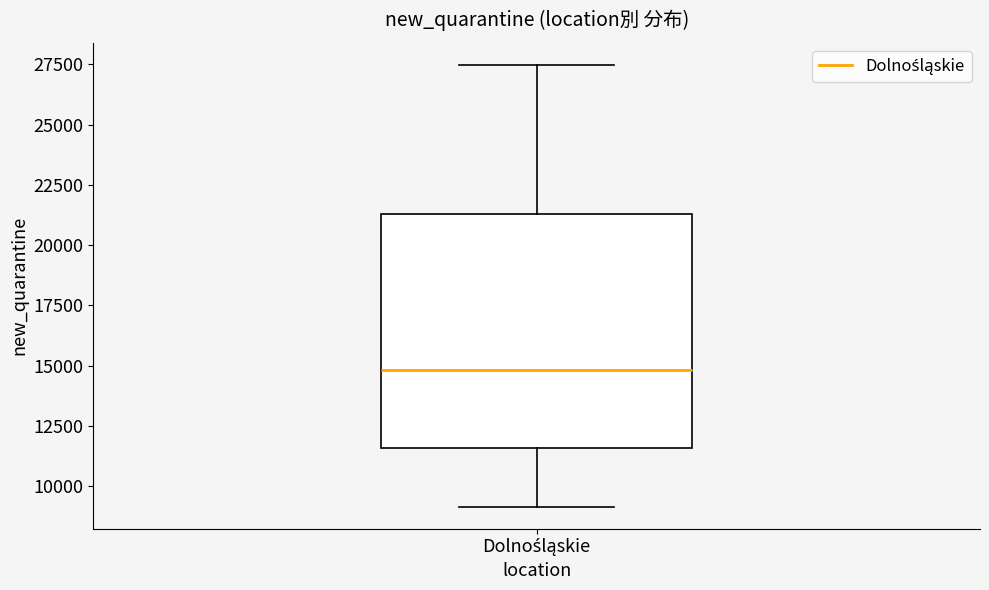

Transcribe this box plot: give where the median line is, the range the box spans, and where the two whiskers end, as read against the y-axis. The values are not printed on the chart, so give them approximately, as read against the axis.

median 15000, box 11500 to 21500, whiskers 9000 to 27500